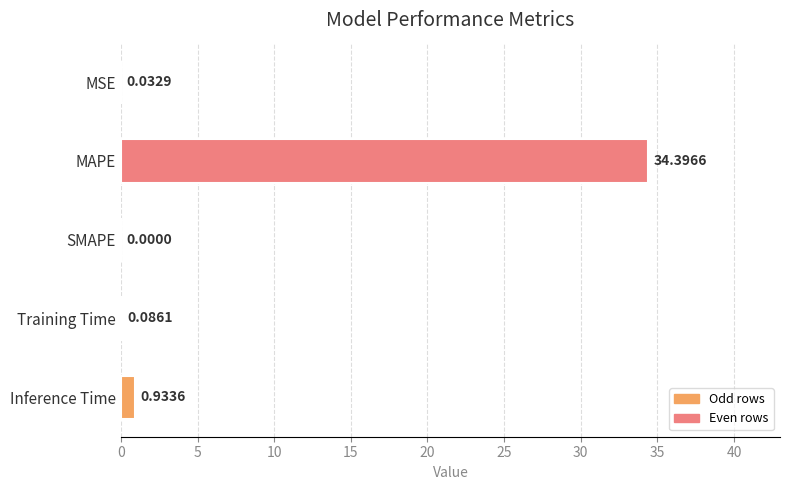

Which label corresponds to the largest value in the chart?

MAPE